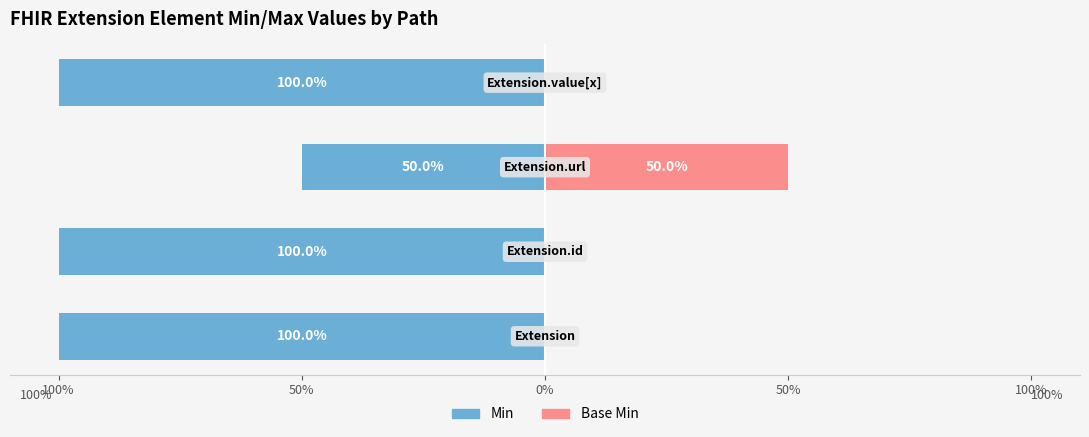

Reading left to right, list all the values displayed in this chart.

Min: 100%=-100	50%=-100	0%=-50	50%=-100
Base Min: 100%=0	50%=0	0%=50	50%=0